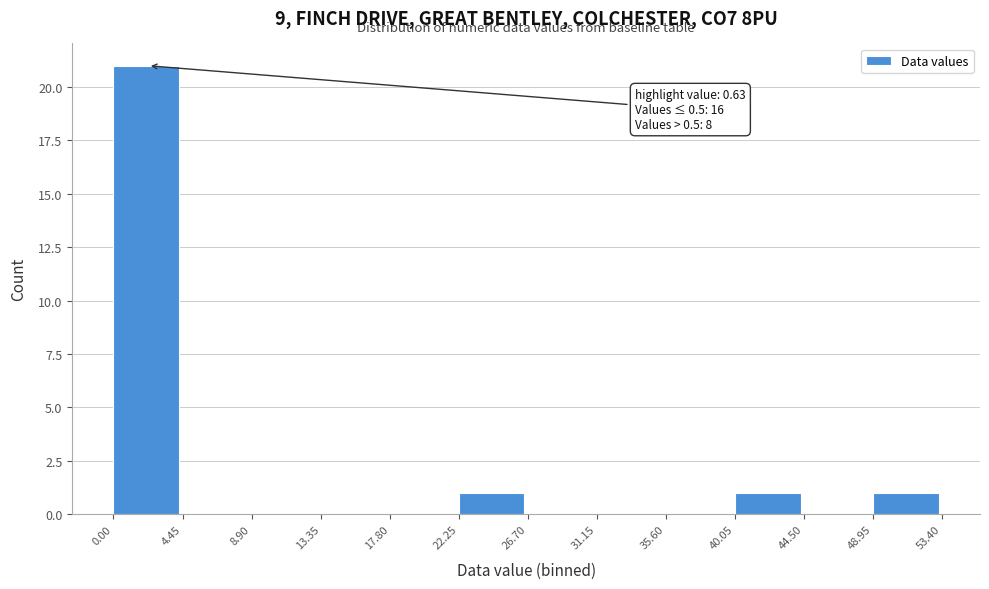

Over which range of the x-axis is the bar tallest?

0.00 to 4.45